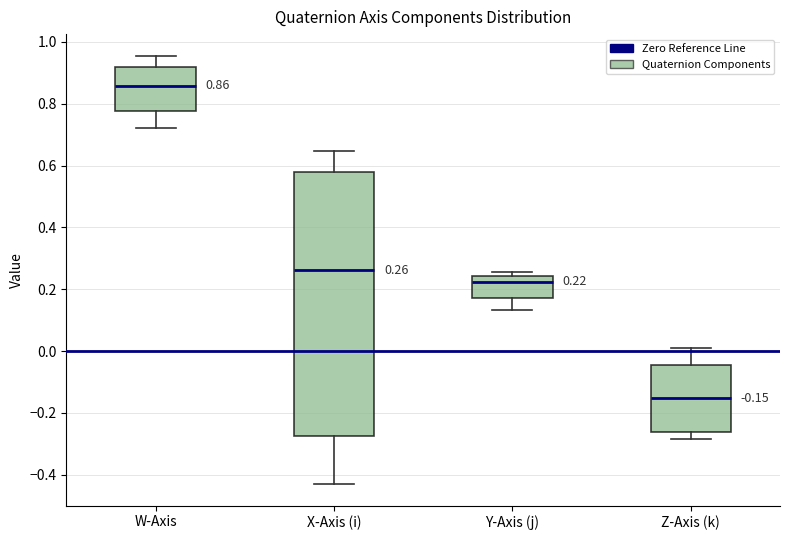

Comparing the boxes themselves (not the whiskers), which one is the tallest?

X-Axis (i)